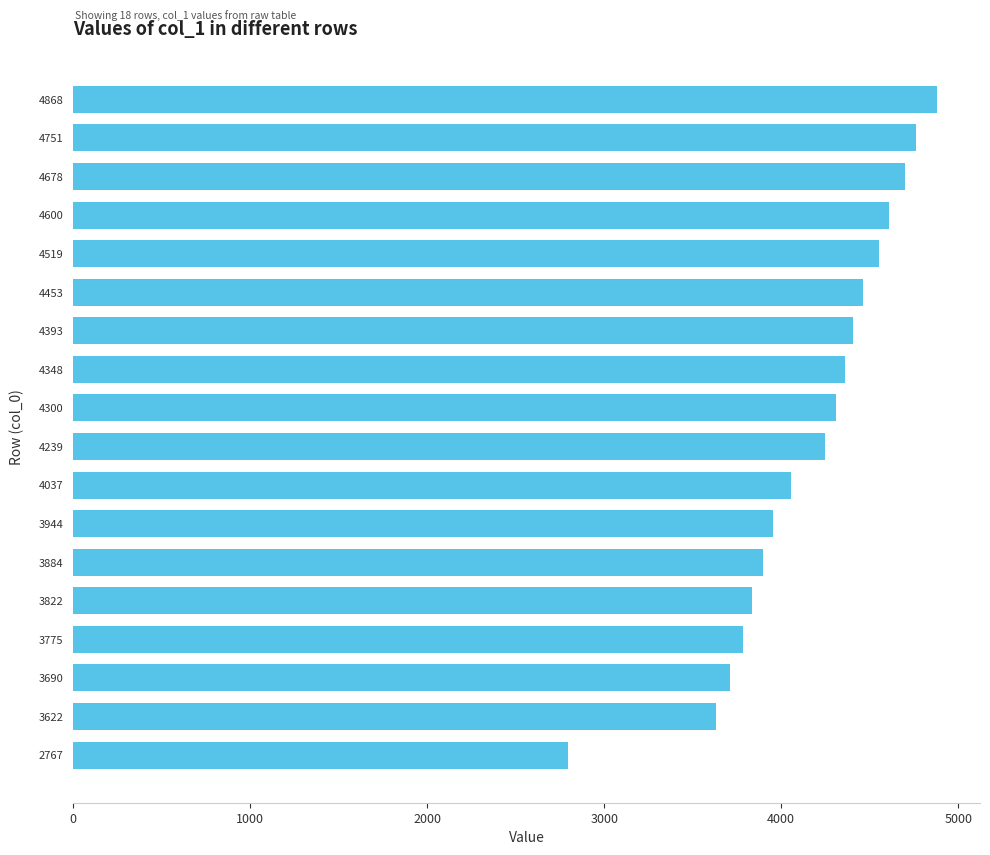

Reading bottom to top, list all the values displayed in this chart.

2767=2797	3622=3633	3690=3711	3775=3786	3822=3835	3884=3895	3944=3955	4037=4056	4239=4249	4300=4311	4348=4359	4393=4406	4453=4464	4519=4550	4600=4611	4678=4702	4751=4762	4868=4879